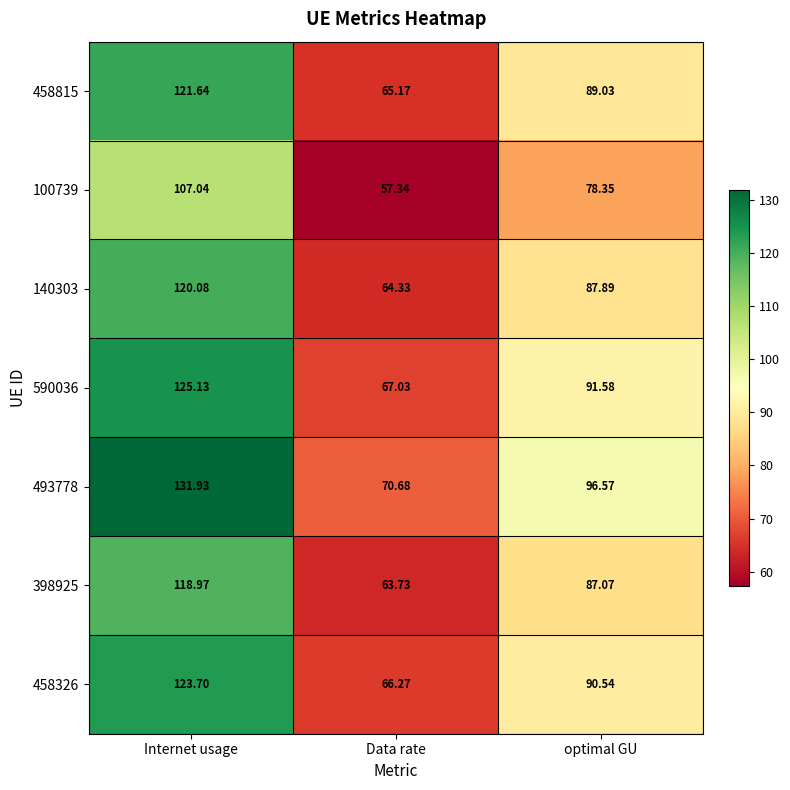

Which category has the lowest value in the 140303 series?

Data rate